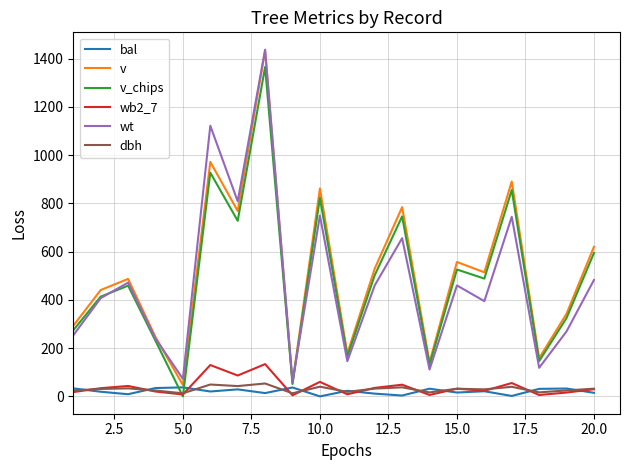

True or false: dbh and v intersect in this chart.

False